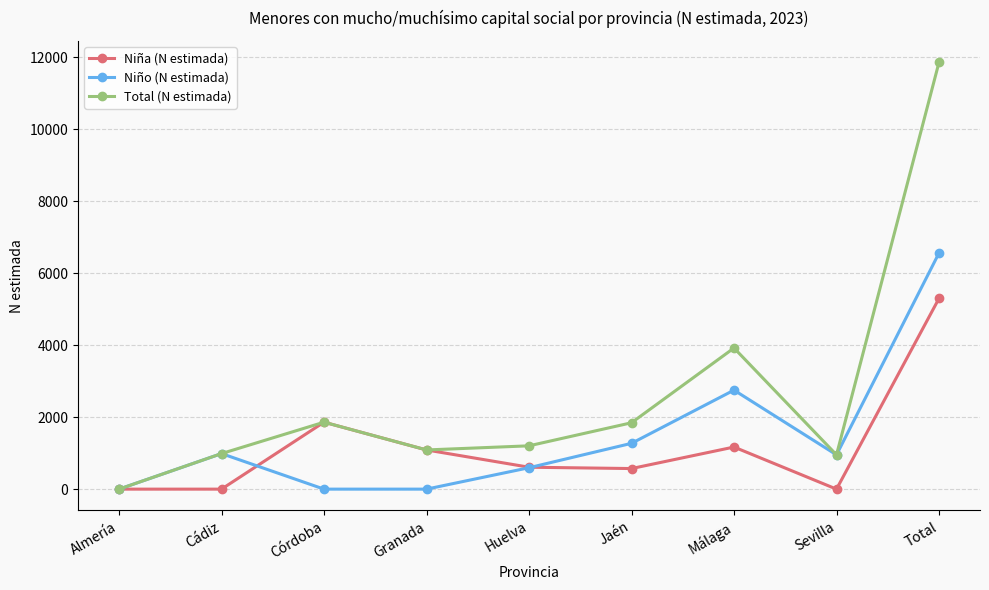

Where is the first local minimum for Total (N estimada)?

Granada